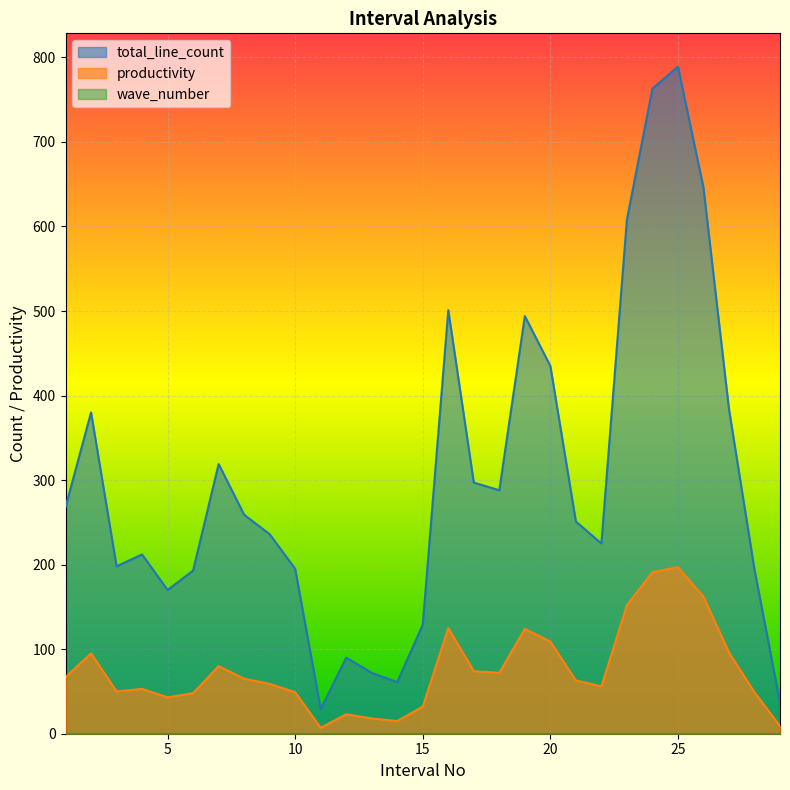

List the labels in order of total_line_count value, smallest first.

11, 29, 14, 13, 12, 15, 5, 6, 28, 10, 3, 4, 22, 9, 21, 8, 1, 18, 17, 7, 2, 27, 20, 19, 16, 23, 26, 24, 25